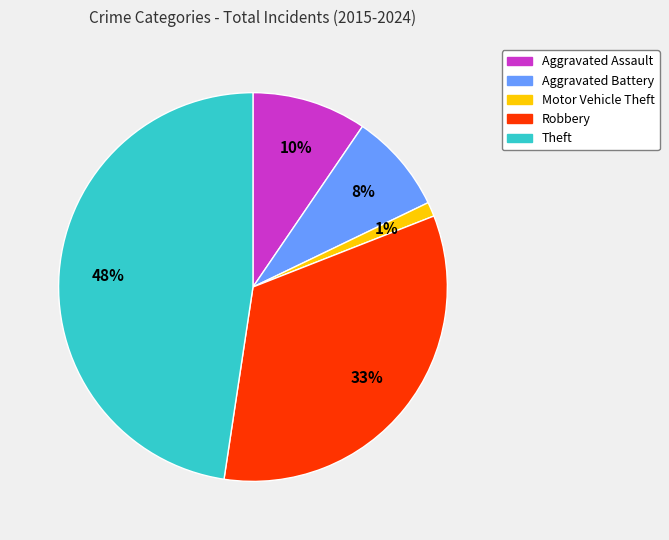

Is there any slice that represents more than half of the pie?

No